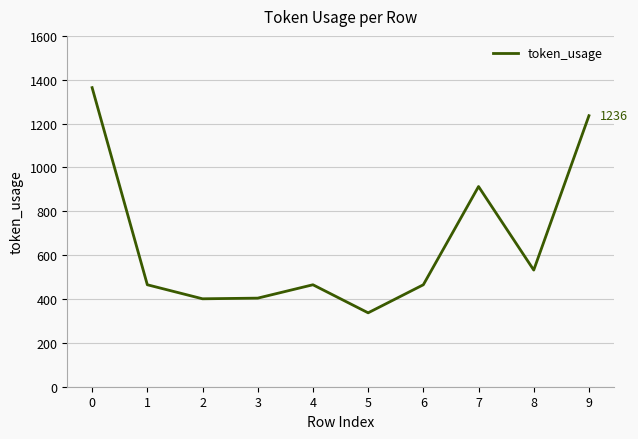

What is the maximum value shown in the chart?

1364